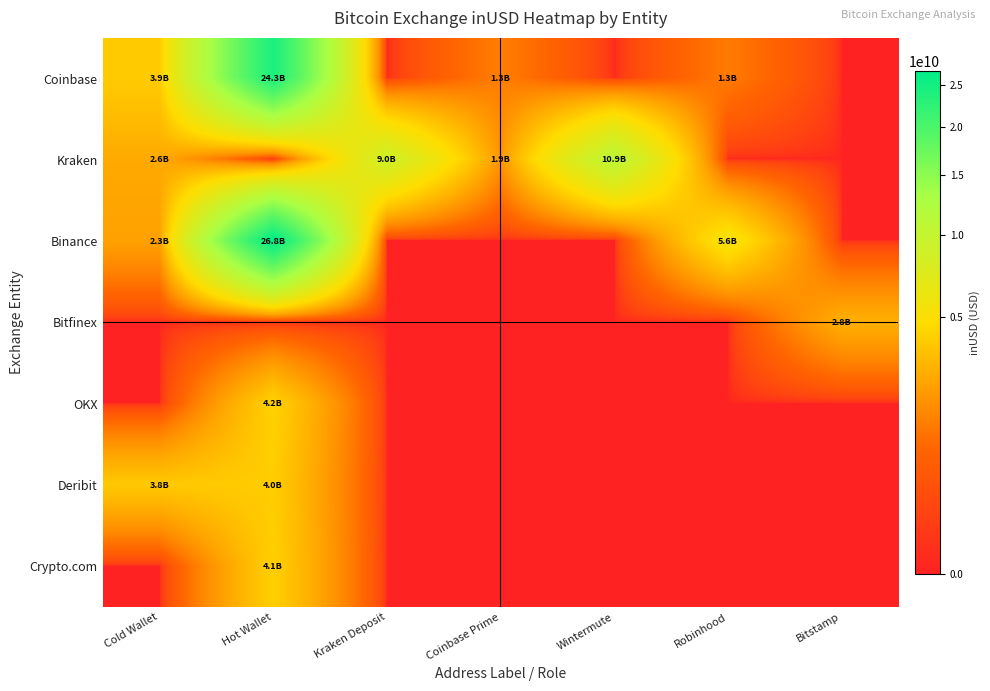

Which has a higher value, Kraken Deposit or Cold Wallet?

Cold Wallet